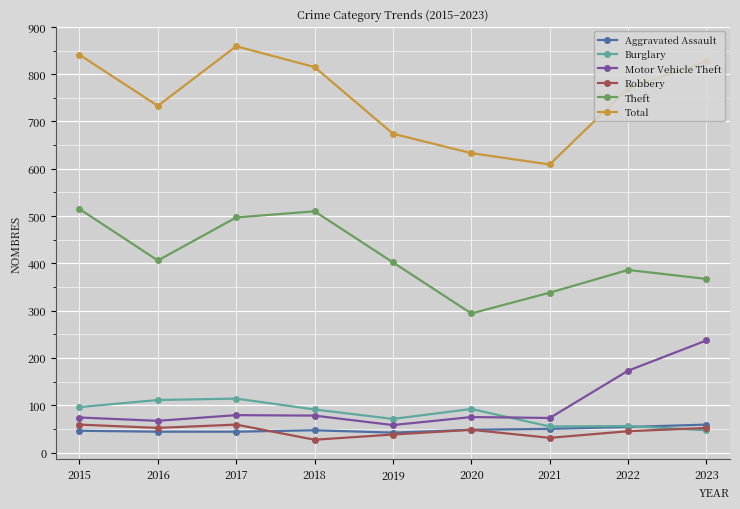

What is the value of the Motor Vehicle Theft point at the 1st from the left?

74